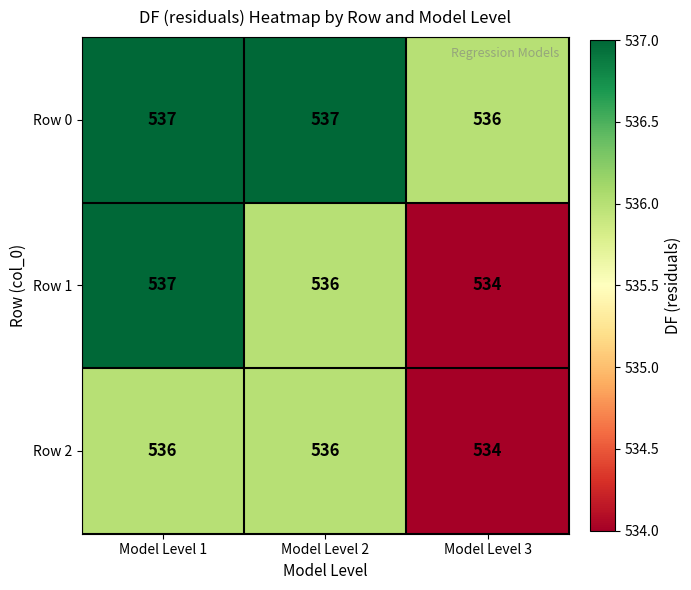

Which series changed the most between Model Level 1 and Model Level 2?

Row 1